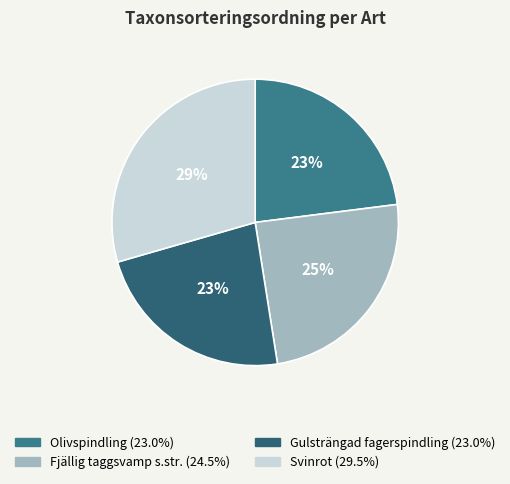

To the nearest percent, what portion does Olivspindling represent?

23%